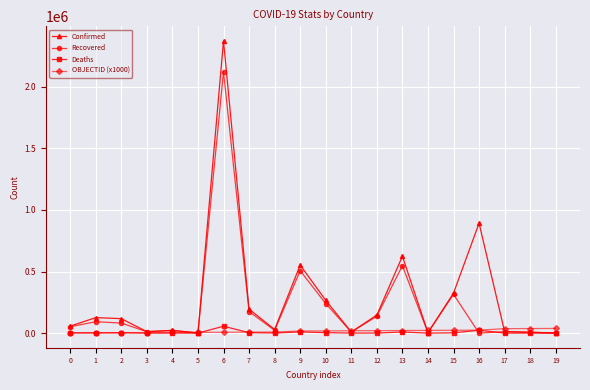

At which label does Confirmed first exceed 117429?

1